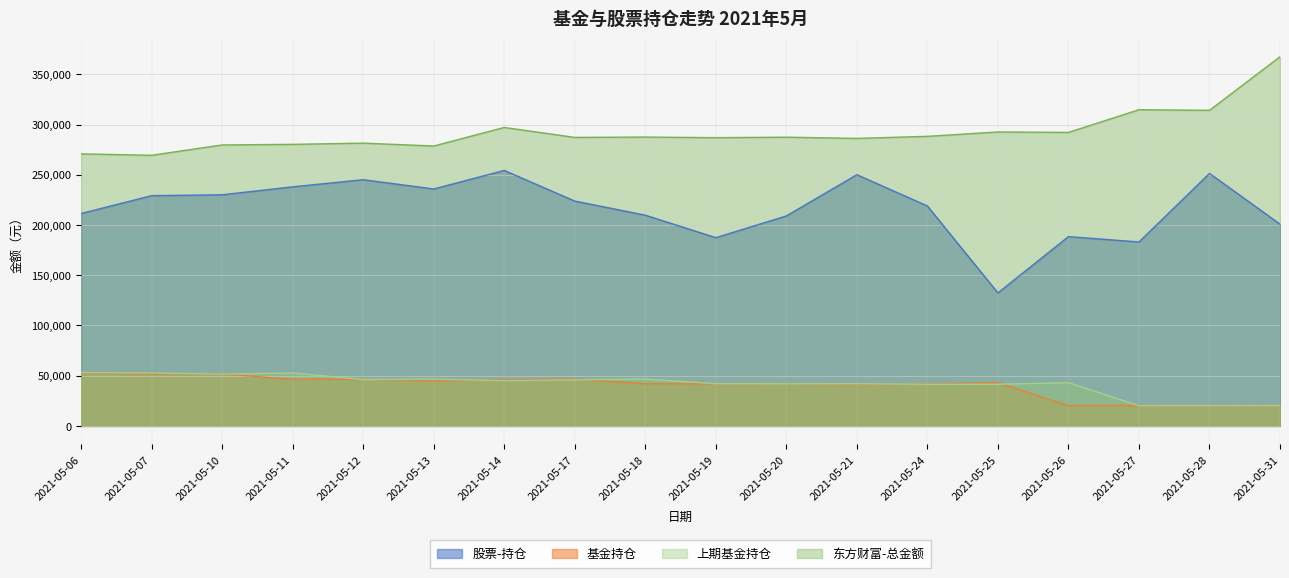

What is the value of the 股票-持仓 point at the 7th from the left?

254312.9